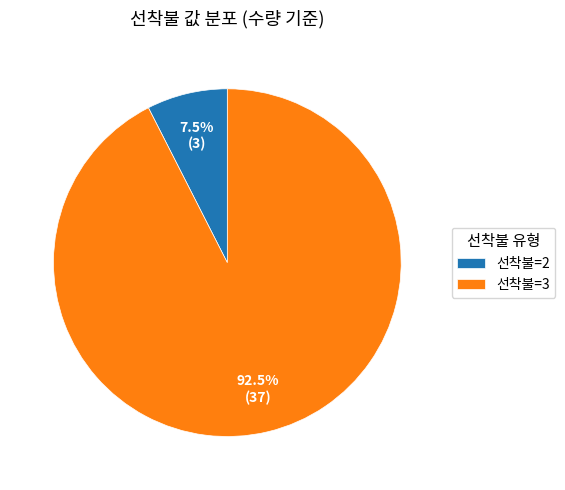

Which has a higher value, 선착불=3 or 선착불=2?

선착불=3